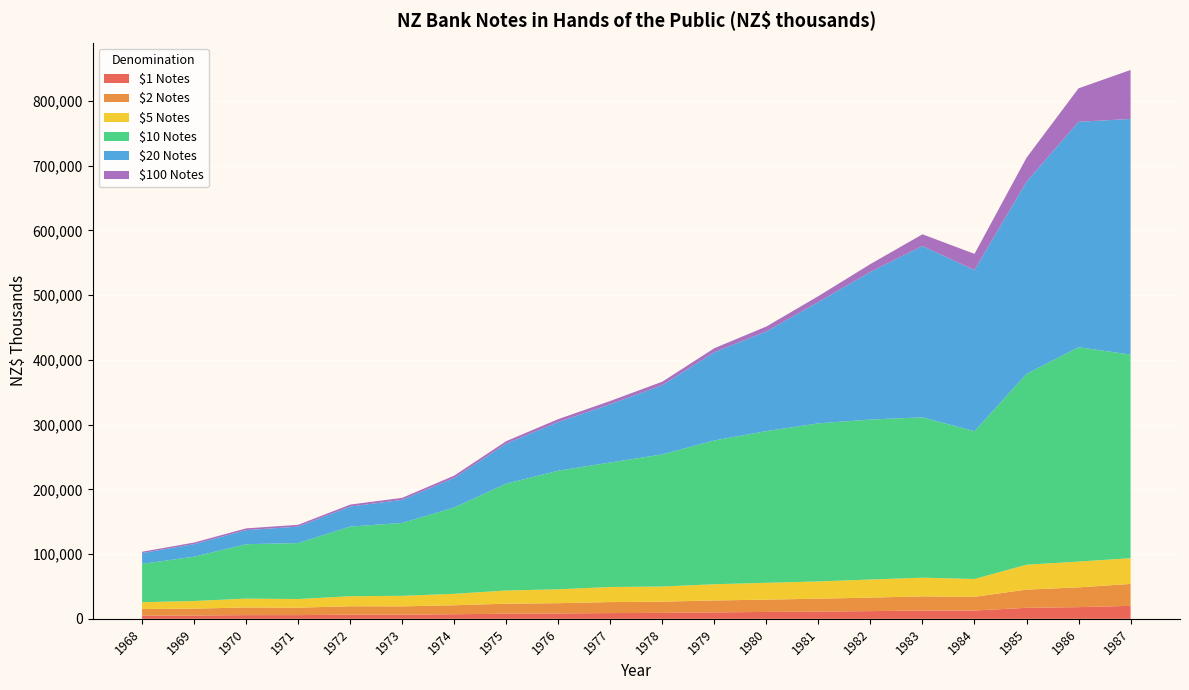

Reading left to right, extract all data points from this chart.

$1 Notes: 4822	5096	5694	5719	6433	6426	7084	7860	8327	8846	9157	9961	10611	11129	11901	12814	12869	16977	18031	20023
$2 Notes: 10309	10628	11823	11522	12948	12793	13868	15493	15843	17013	17373	18426	19019	19986	20834	21887	21165	28148	30538	33833
$5 Notes: 10545	11811	13689	13332	15532	16305	17645	20399	21435	23257	23392	25006	25982	26600	27987	28823	27508	38445	39868	39756
$10 Notes: 59197	68424	84063	86437	107560	112595	133366	165103	183145	192407	204052	222130	234335	244191	247097	247670	228202	294717	331033	314547
$20 Notes: 16693	19412	21760	25397	30933	35641	45589	61760	75173	89925	106912	136226	153995	187408	228088	264637	248873	296906	348202	363927
$100 Notes: 2056	2442	2671	2802	3020	3102	3661	3855	4557	5066	5420	6271	7553	9183	12050	18105	25098	37005	51730	75638